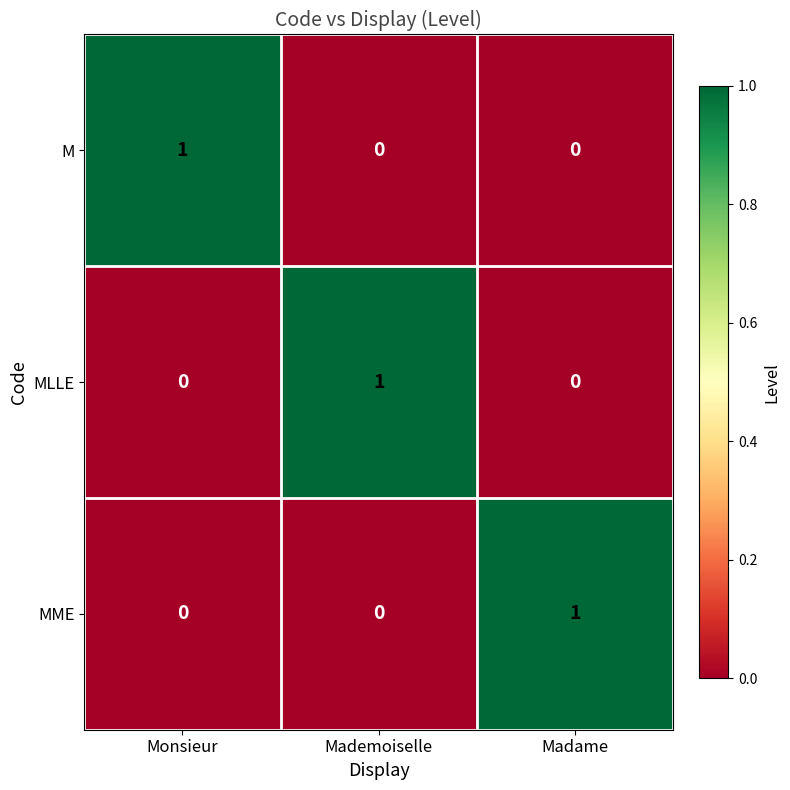

How many MME values are between 0 and 1?

3